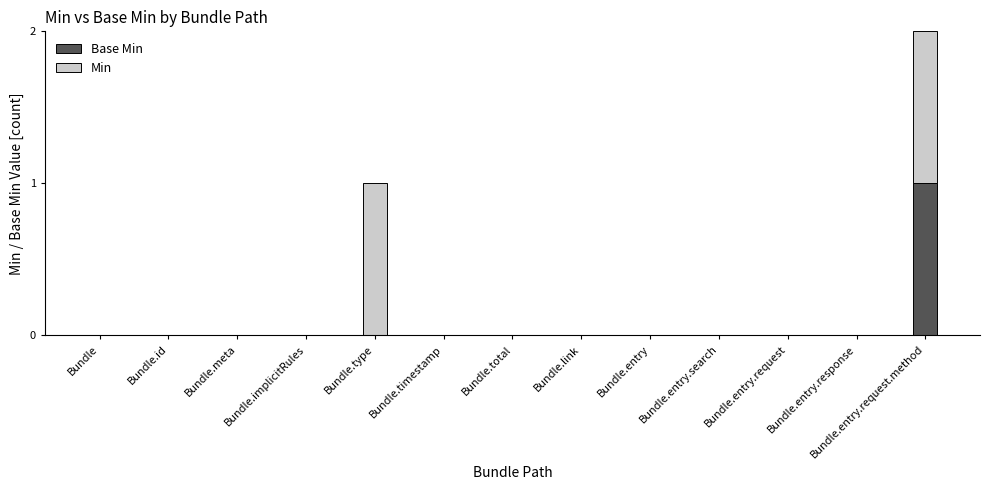

How many categories are shown in the chart?

13